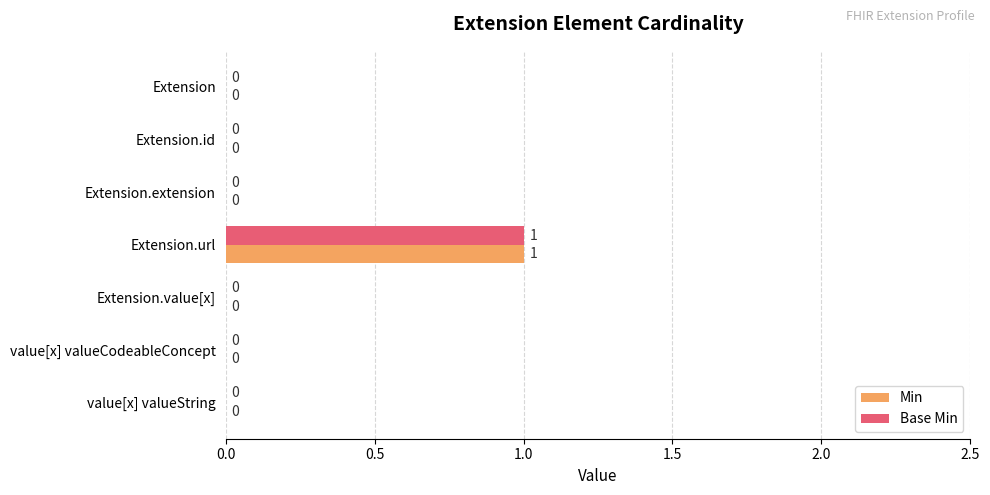

The Base Min series shows 0 at Extension.id. True or false?

True